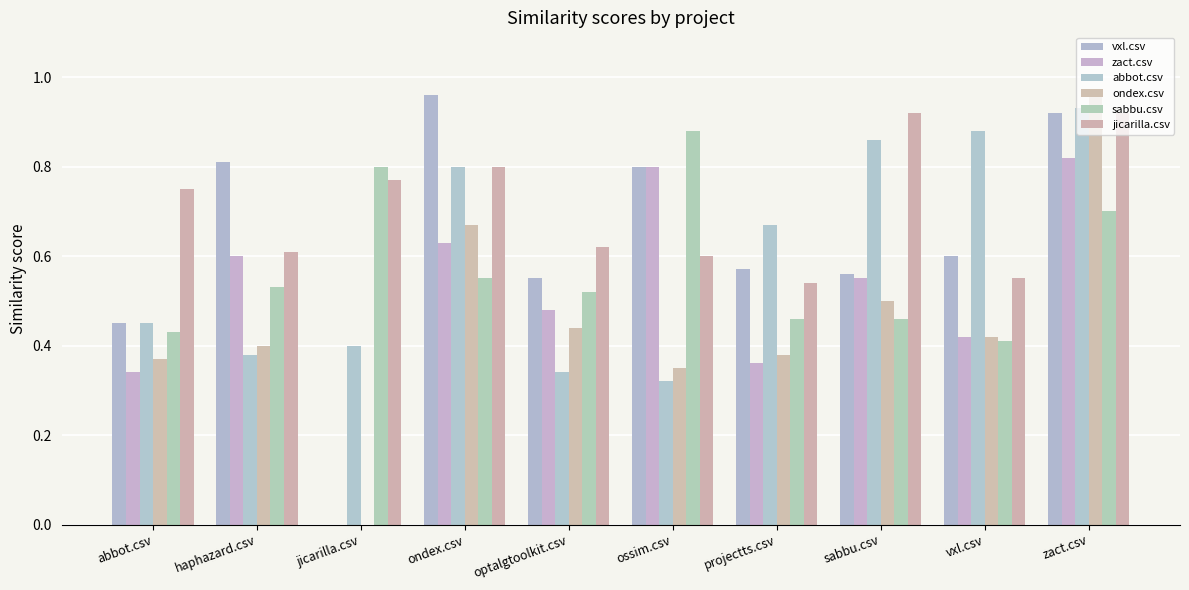

Are the bars grouped side by side (vs. stacked)?

Yes